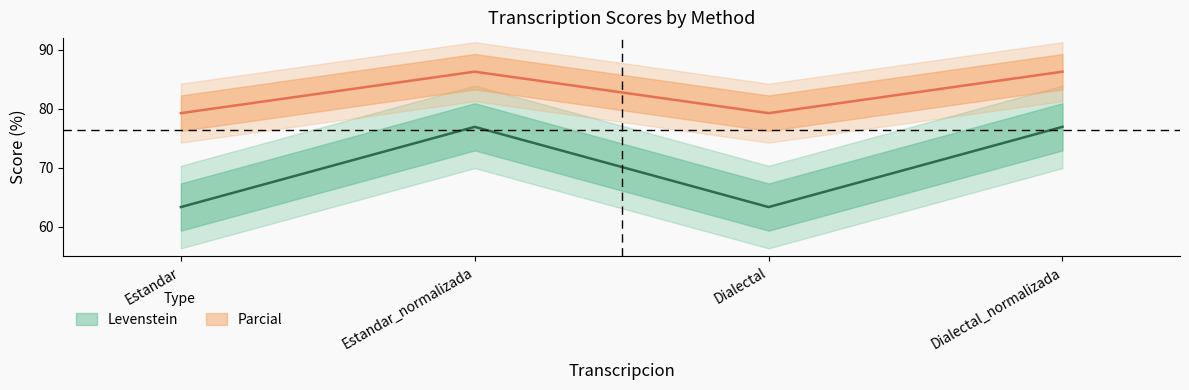

At which category does Levenstein reach its first local valley?

Dialectal